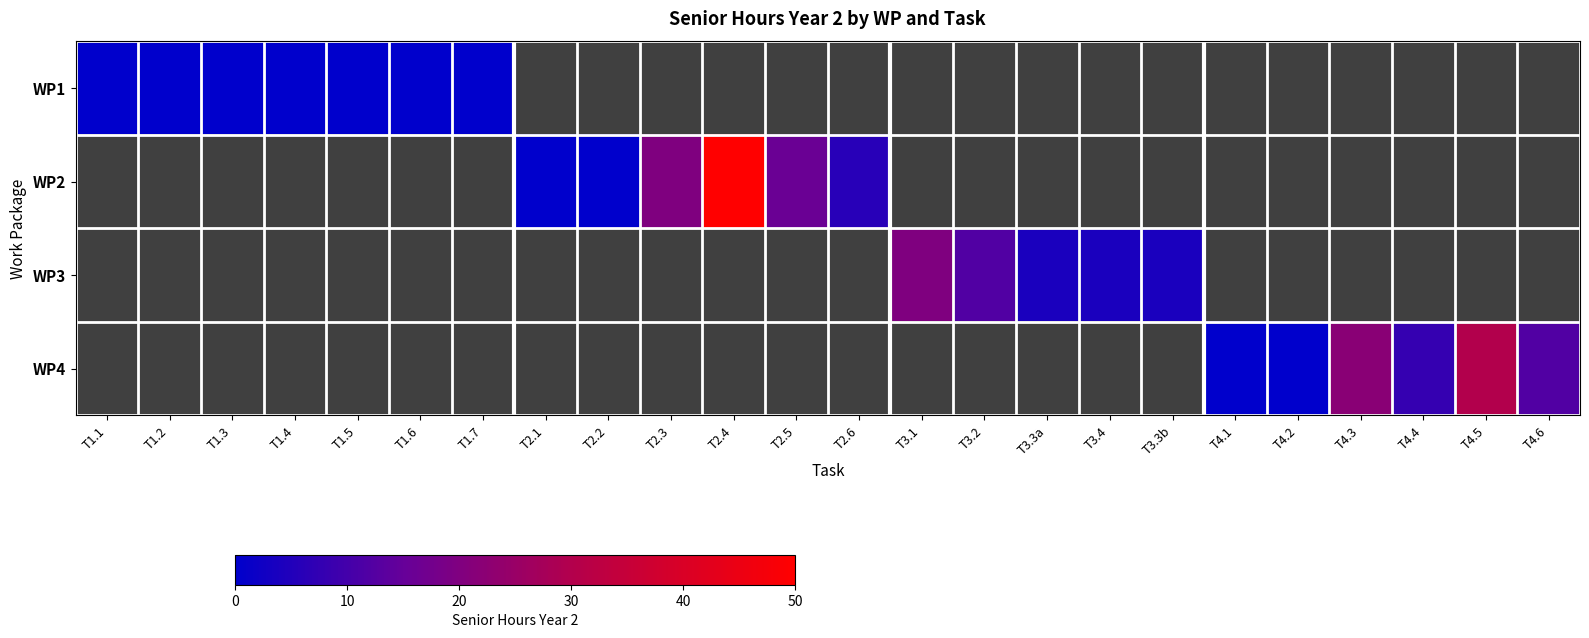

True or false: WP4 has a value of 12.0 at T4.6.

True